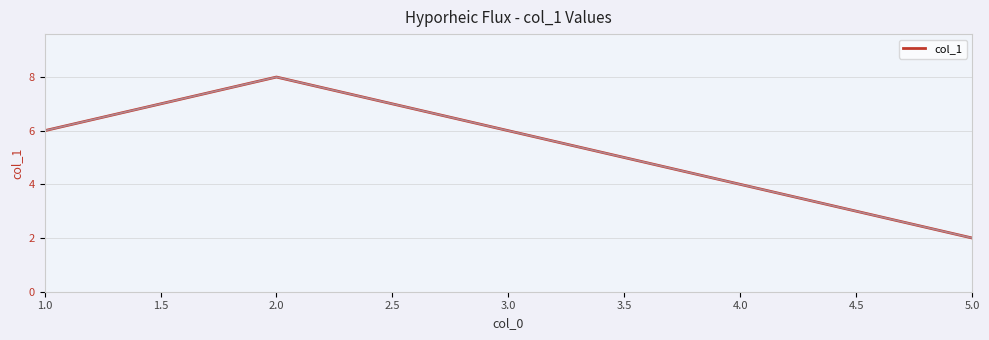

What position from the left is 5.0?

5